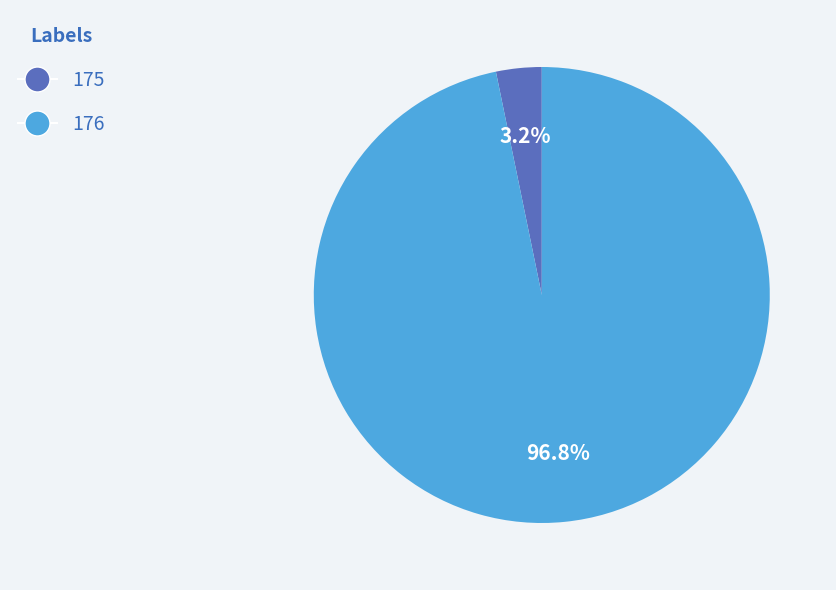

To the nearest percent, what percentage of the pie is 175?

3%